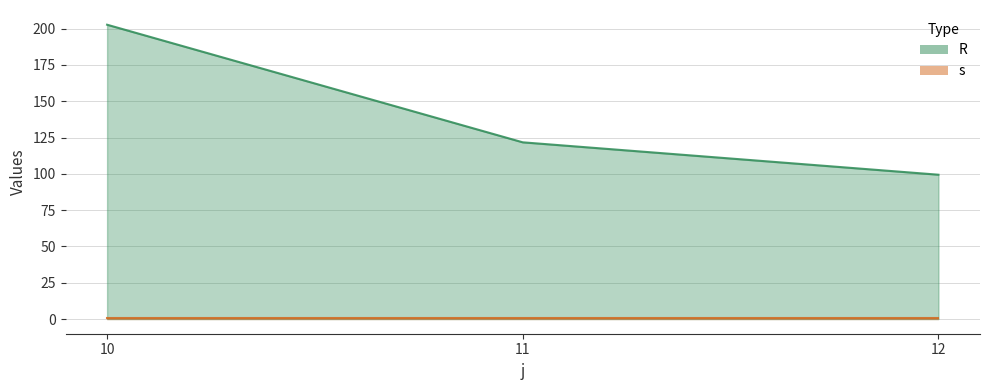

Is it true that the value at 10 is 202.7?

True